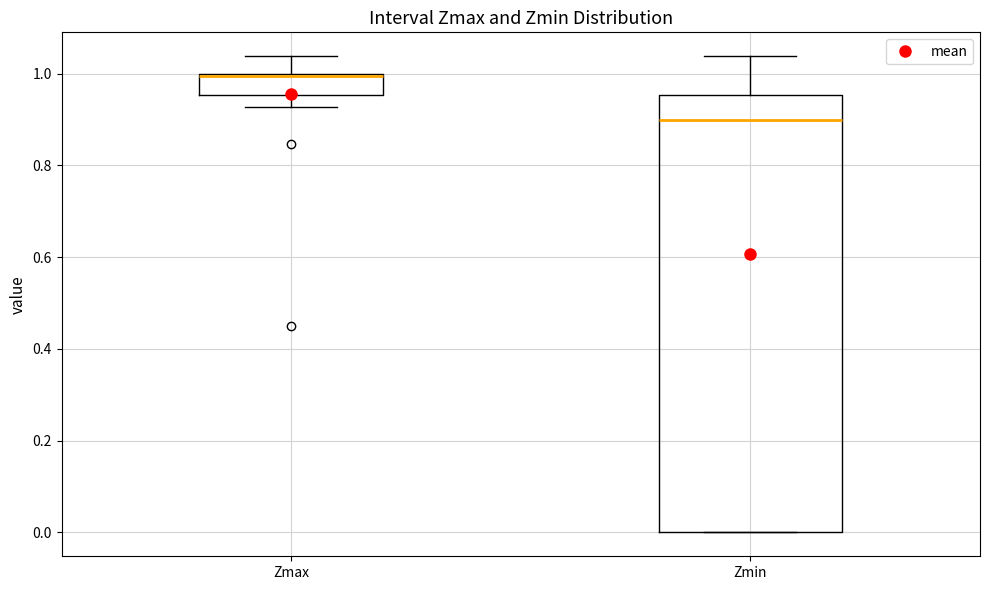

Which box is the tallest, from its lower edge to its upper edge?

Zmin